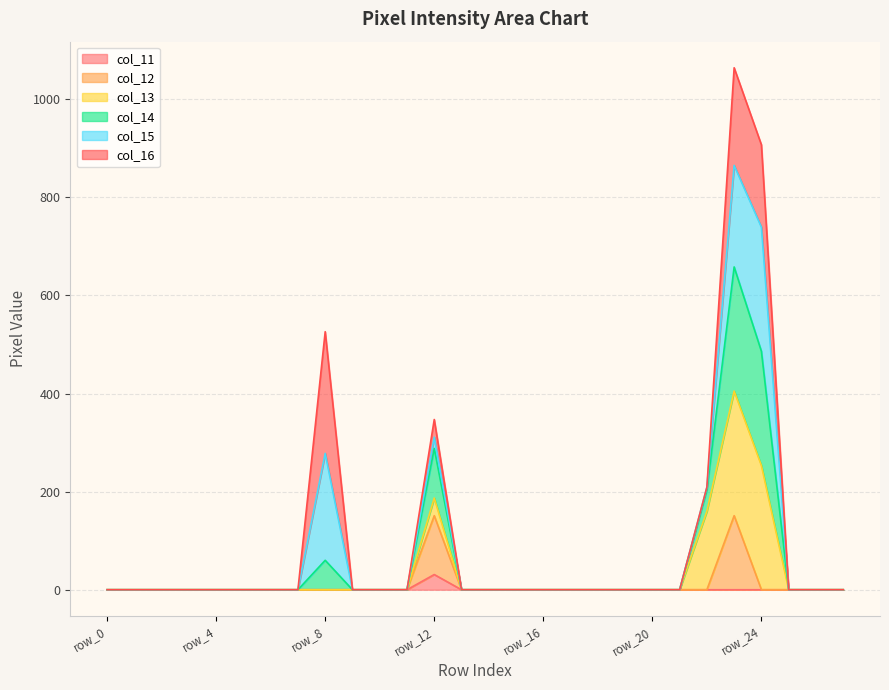

At how many categories does at least one series exceed 198?

5